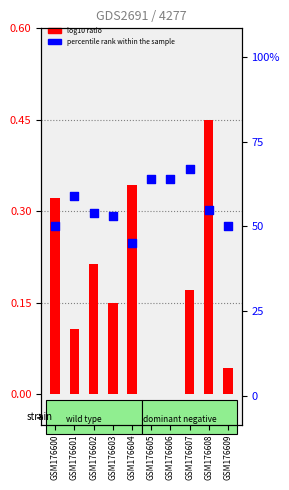

What is the total value across all series at GSM176602?

0.8